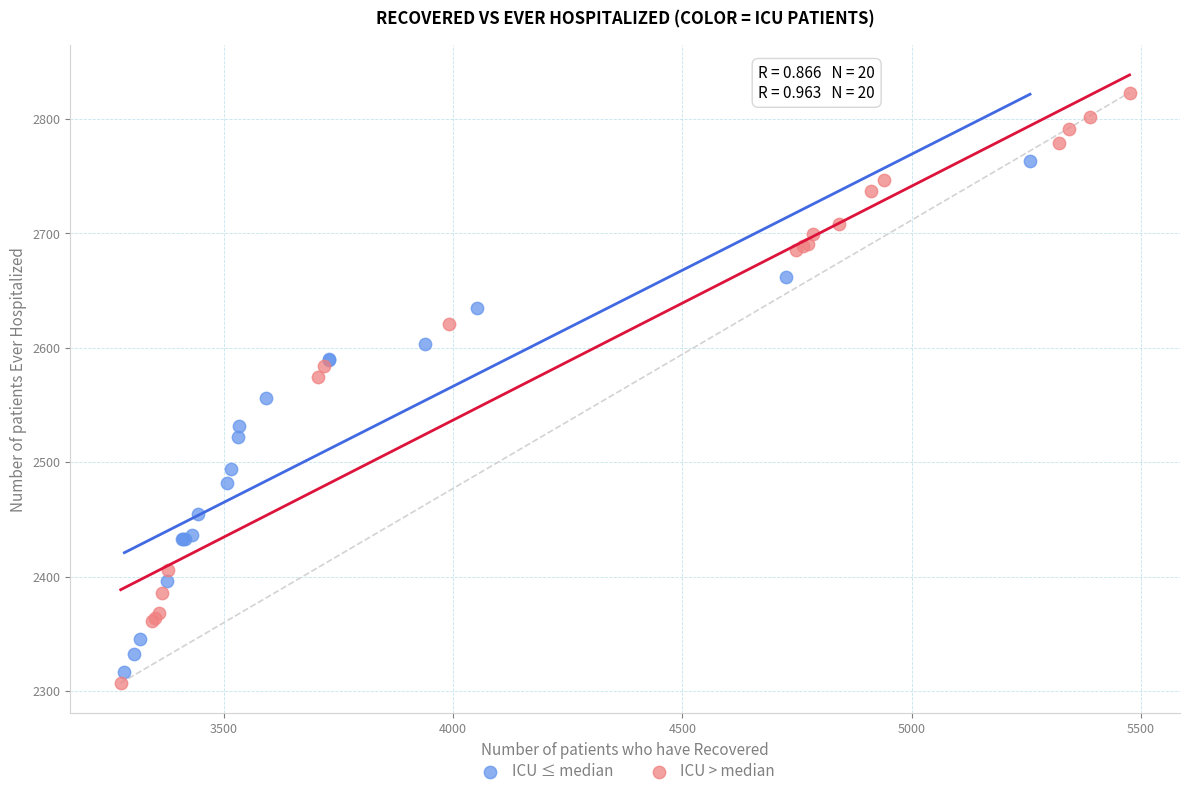

Which series has the largest Y range (max minus min)?

ICU > median